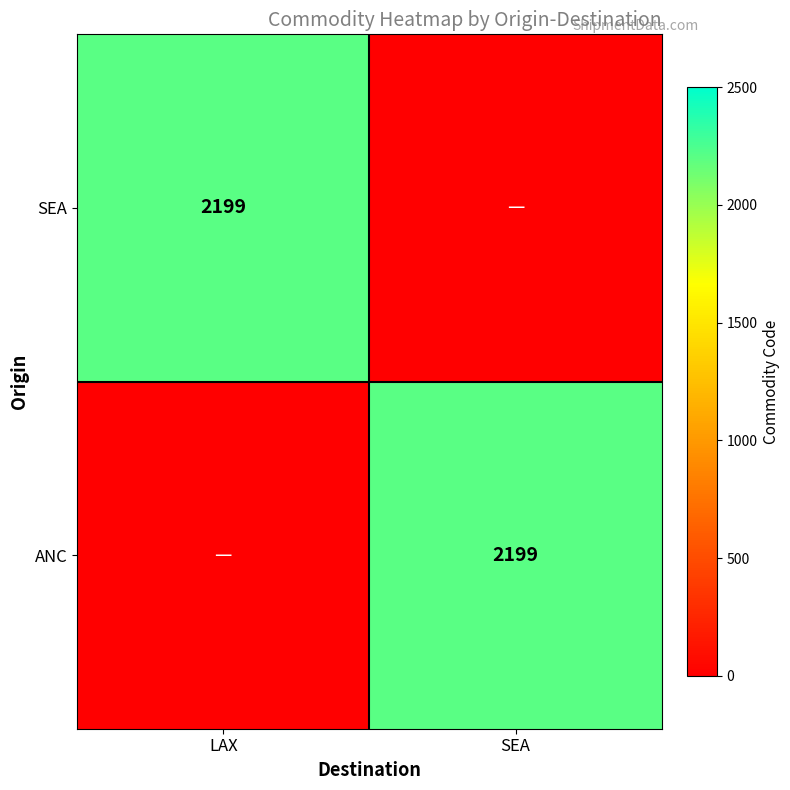

The value of ANC at SEA is 906.9. True or false?

False